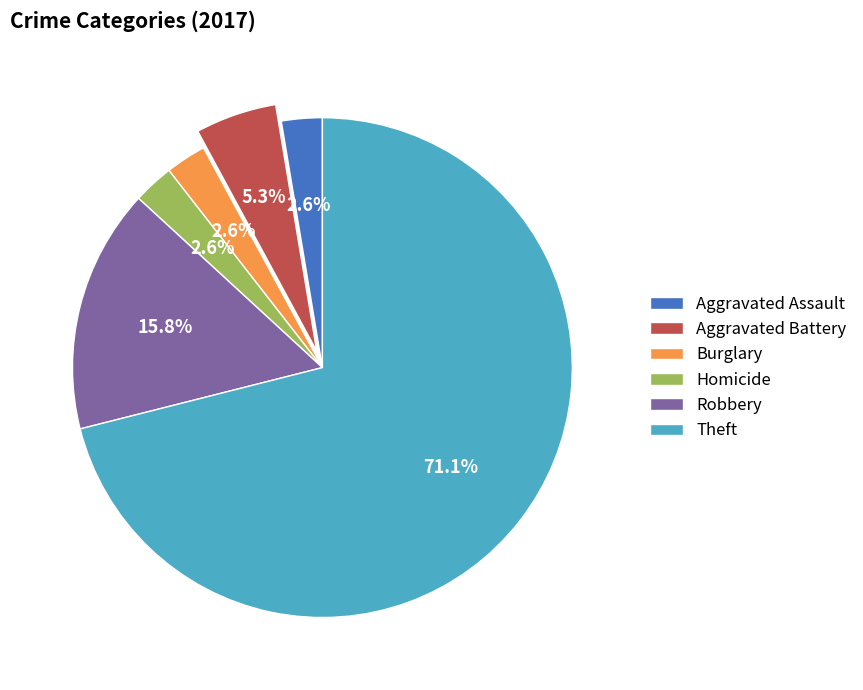

Count the number of slices in the pie.

6